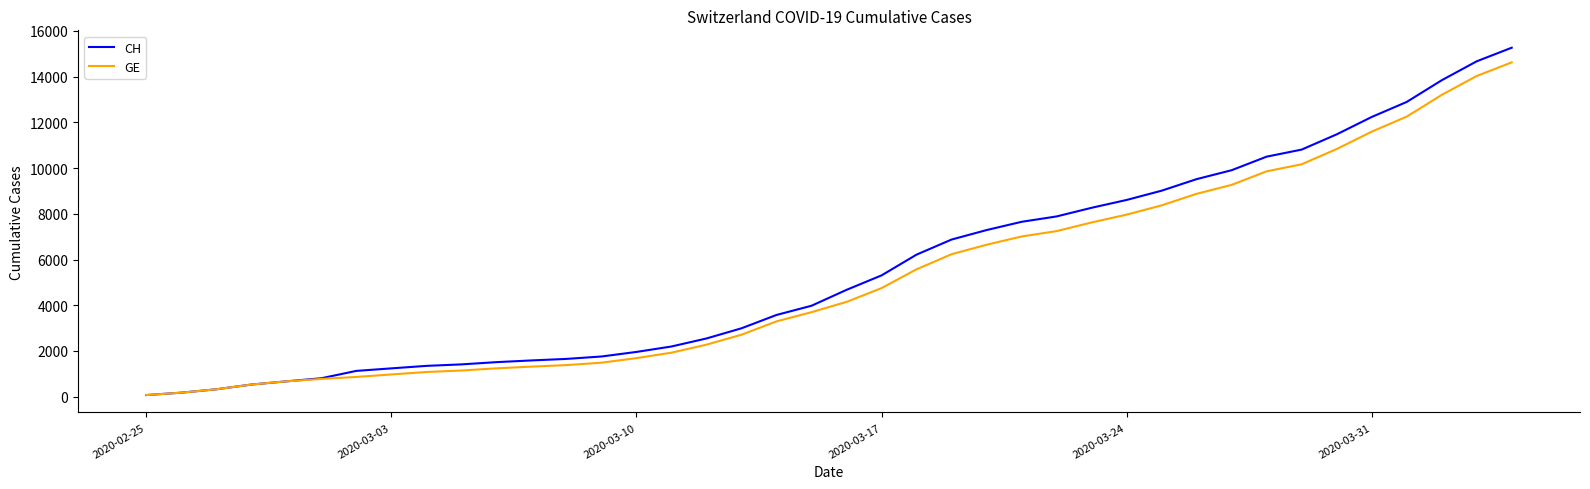

What is the greatest value displayed?

15267